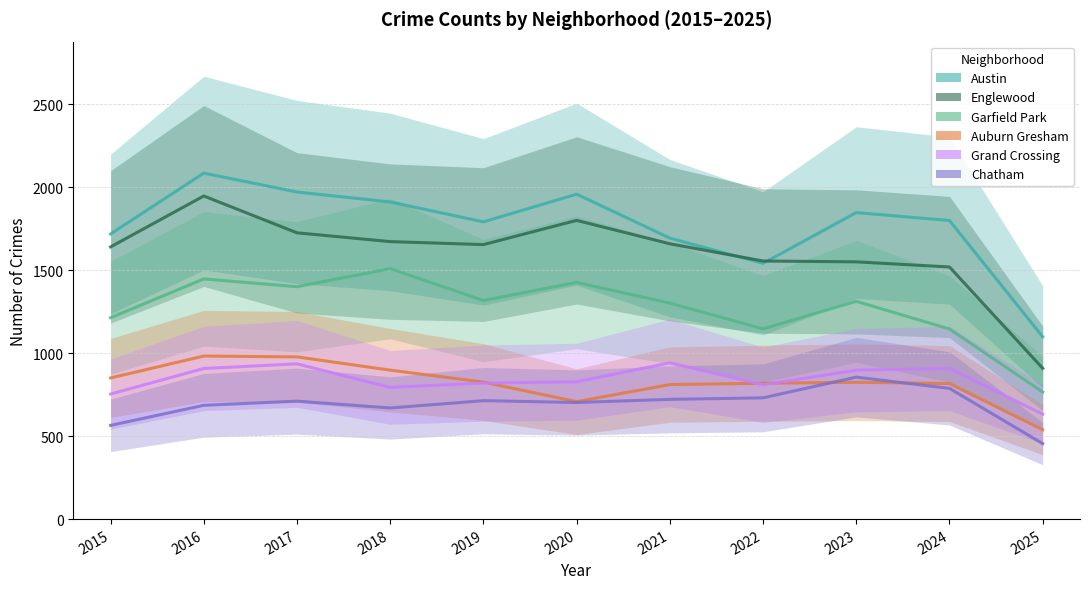

Where is Grand Crossing nearest to the value 787?

2018